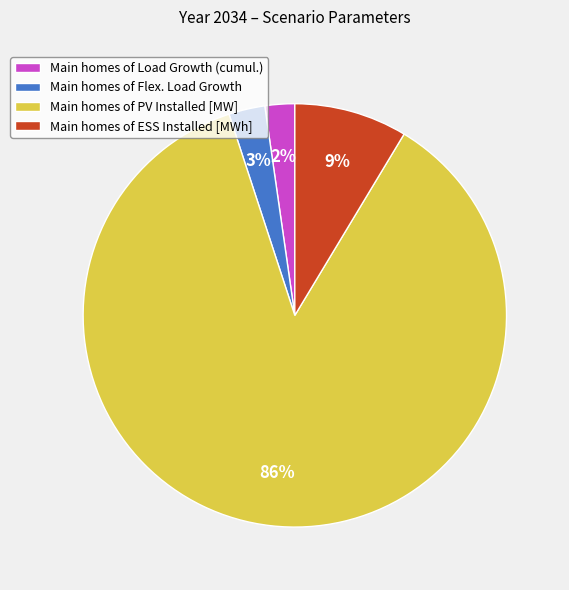

Which category has the biggest portion of the pie?

Main homes of PV Installed [MW]